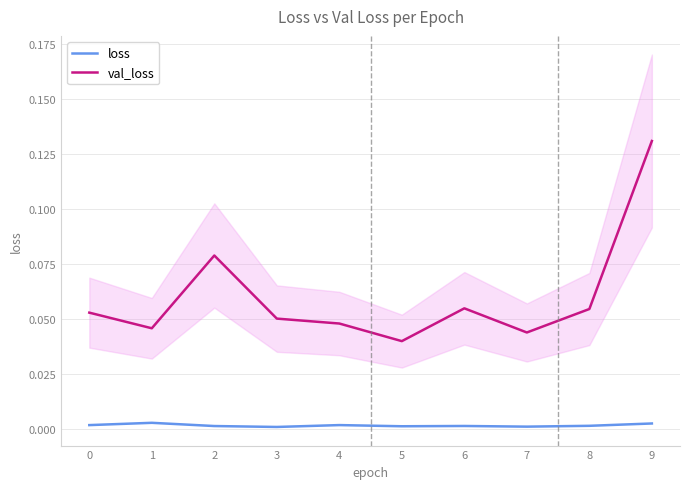

Which series has the widest spread of values?

val_loss